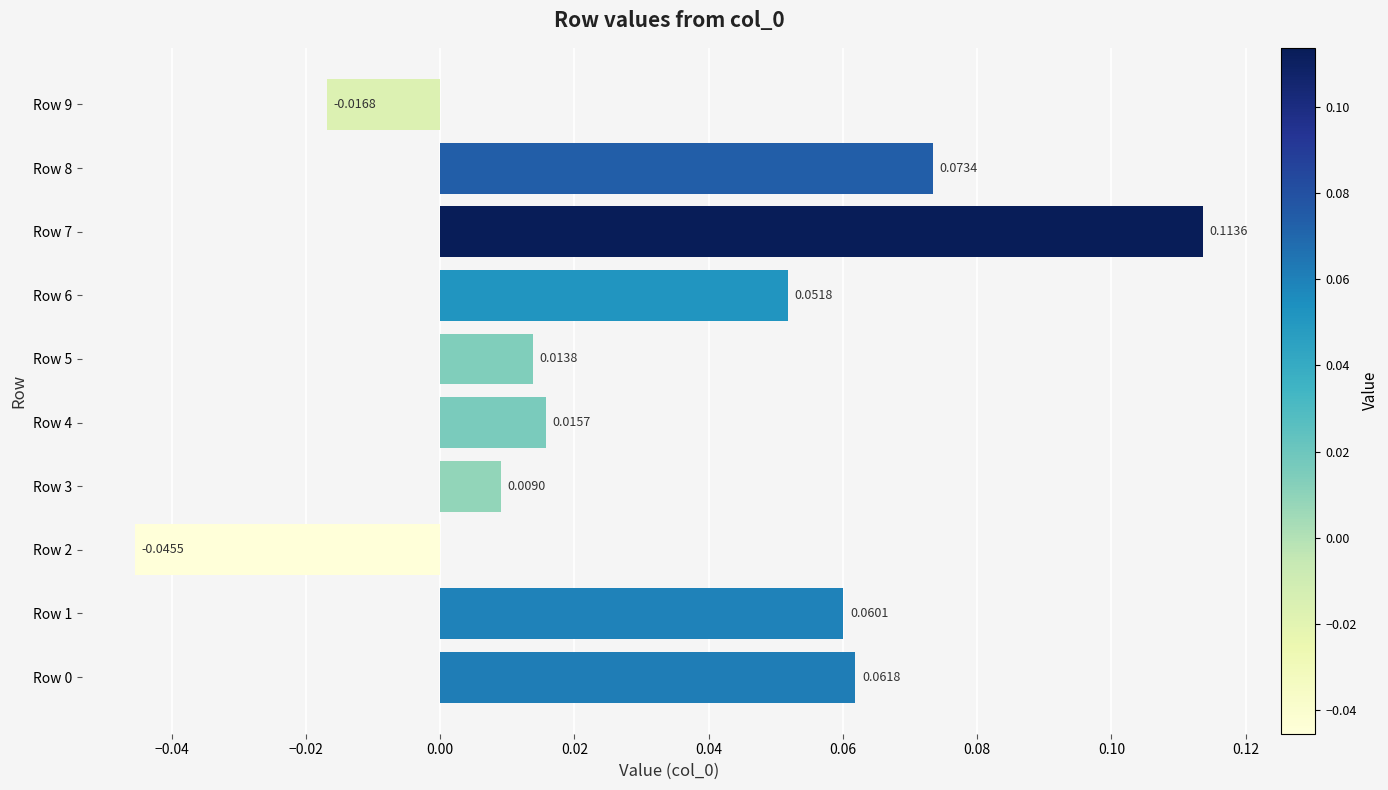

What is the sum of all values?

0.3